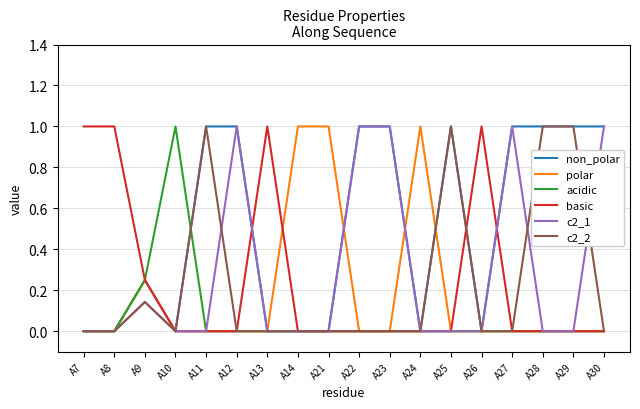

What is the difference between the highest and lowest values at A11?

1.0